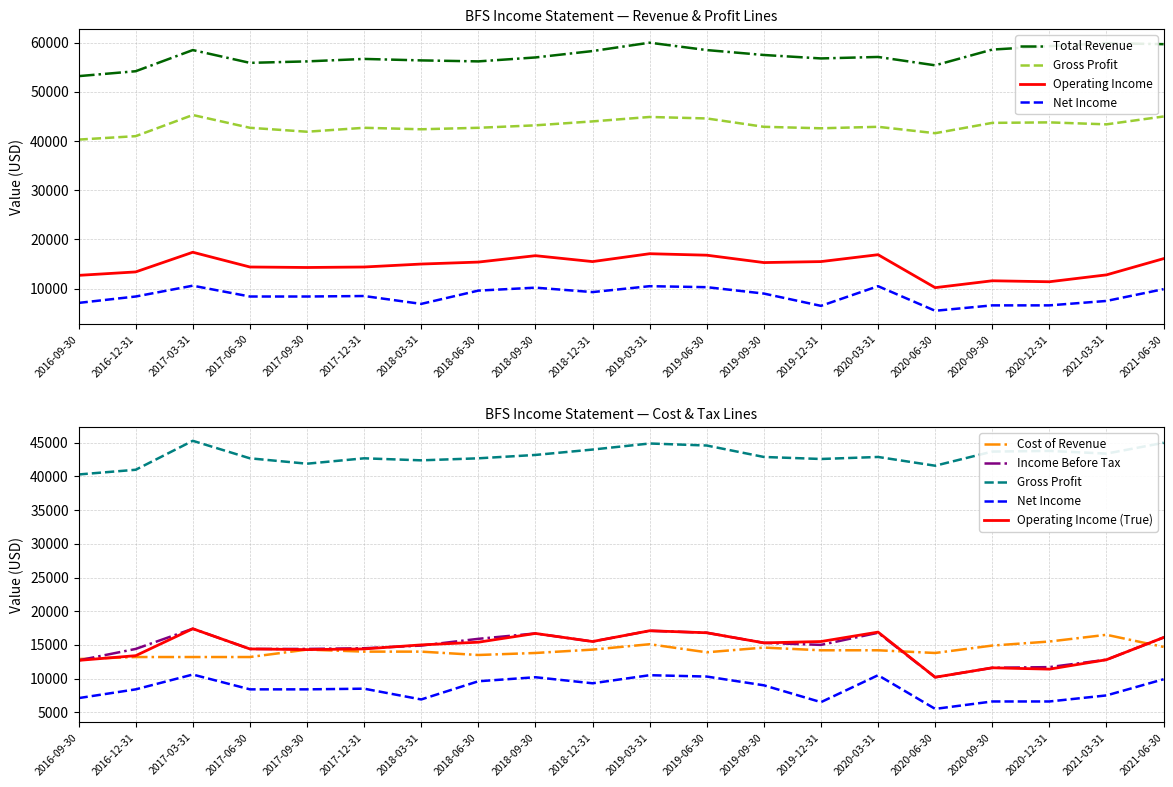

Where is the first local maximum for Income Before Tax?

2017-03-31